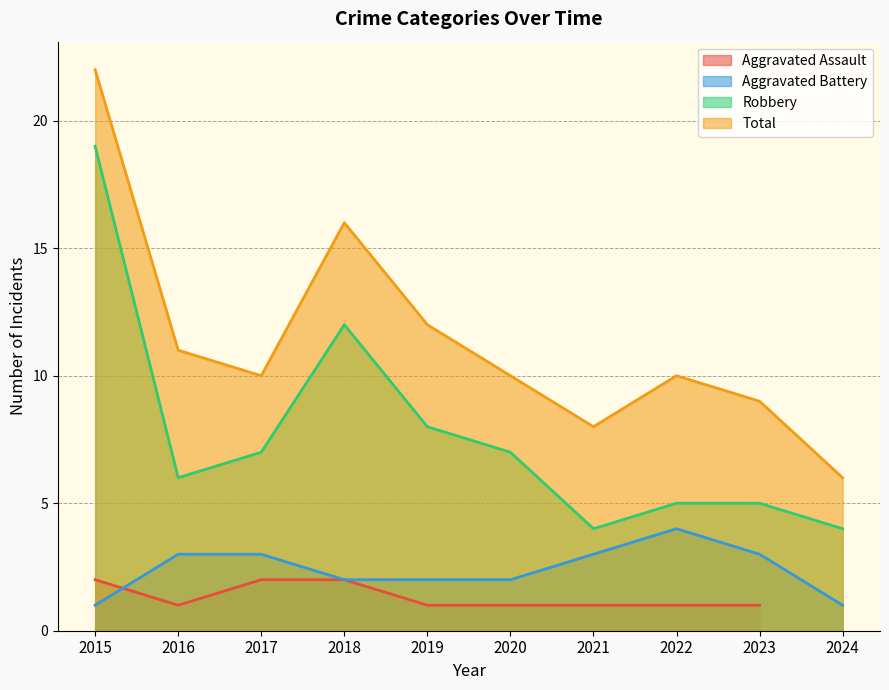

What is the sum of the Robbery values at 2015 and 2020?

26